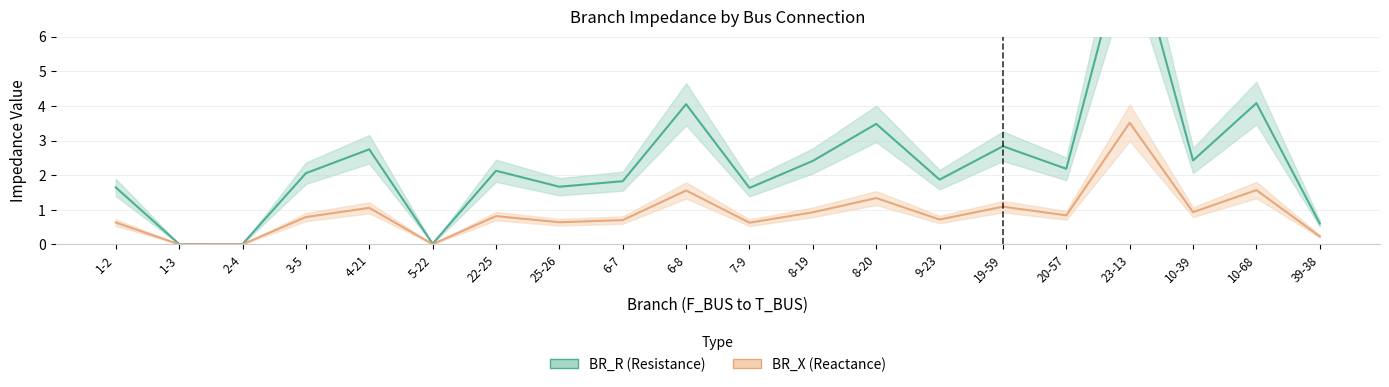

Between 22-25 and 25-26, which series saw the biggest shift?

BR_R (Resistance)